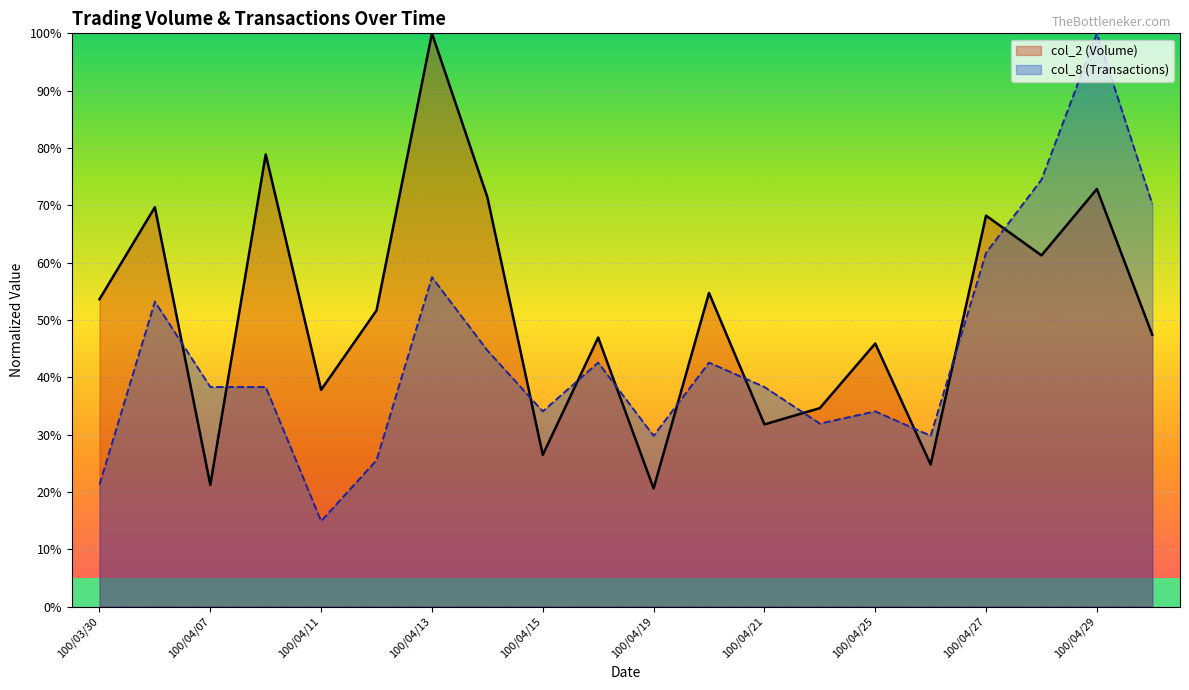

What is the difference between the second highest and minimum values in the col_8 series?

59.6